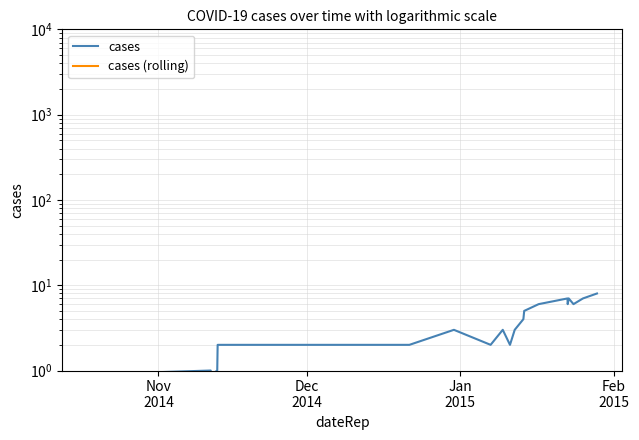

The value of cases at 5 is 2.7. True or false?

False